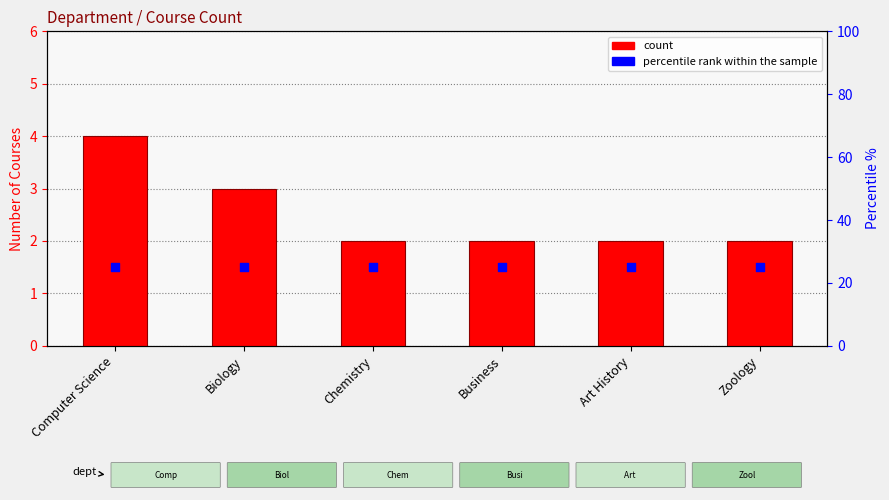

Which series has the largest total across all categories?

count